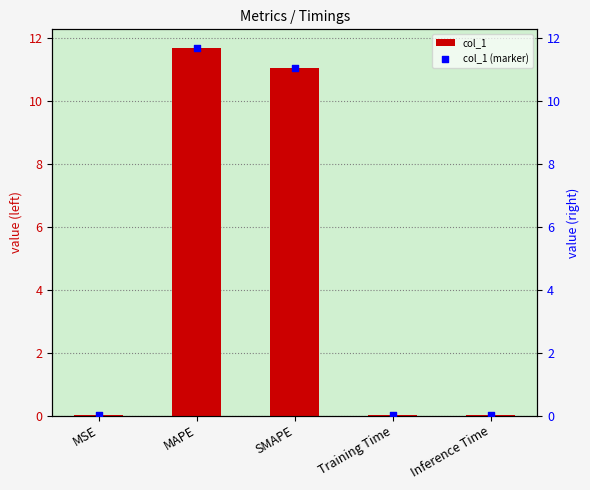

At which category is the sum across all series the highest?

MAPE